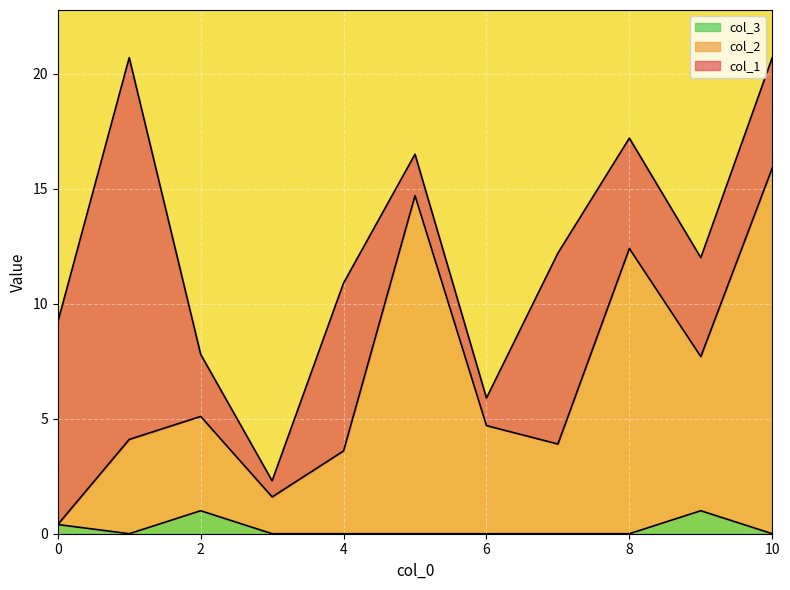

Which series has the largest total across all categories?

col_2